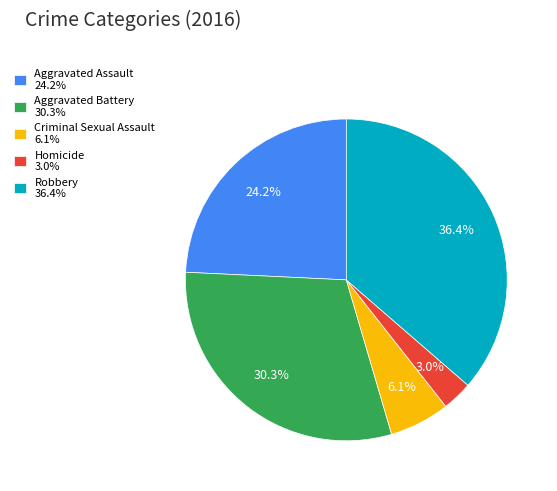

To the nearest percent, what is the average slice percentage?

20%